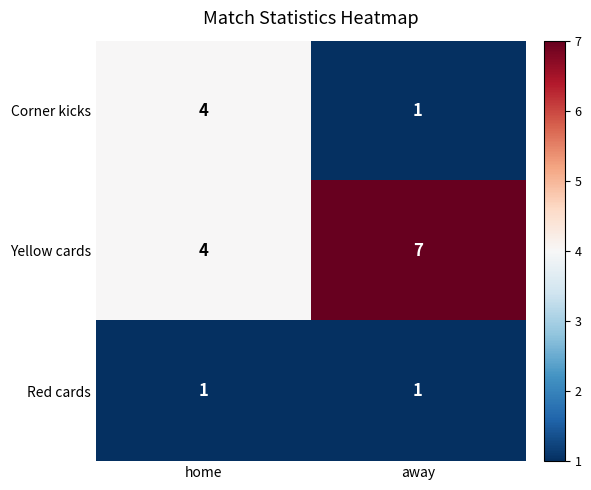

What is the sum of all Yellow cards values?

11